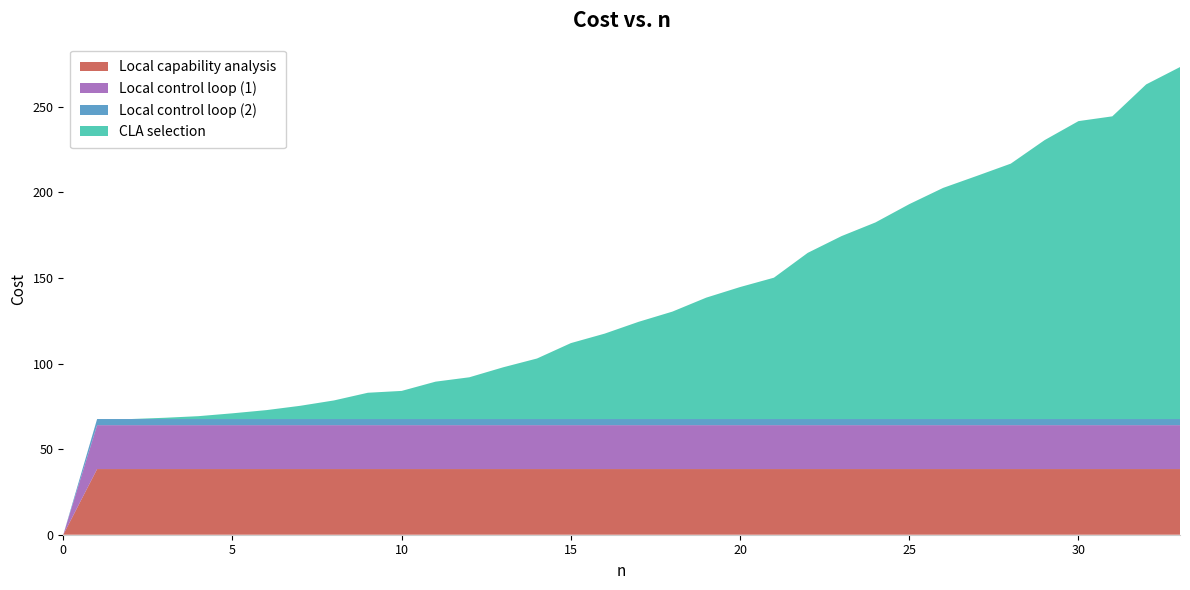

Reading left to right, transcribe all the data shown in this chart.

Local capability analysis: 0.0	38.4	38.4	38.4	38.4	38.4	38.4	38.4	38.4	38.4	38.4	38.4	38.4	38.4	38.4	38.4	38.4	38.4	38.4	38.4	38.4	38.4	38.4	38.4	38.4	38.4	38.4	38.4	38.4	38.4	38.4	38.4	38.4	38.4
Local control loop (1): 0.0	25.6	25.6	25.6	25.6	25.6	25.6	25.6	25.6	25.6	25.6	25.6	25.6	25.6	25.6	25.6	25.6	25.6	25.6	25.6	25.6	25.6	25.6	25.6	25.6	25.6	25.6	25.6	25.6	25.6	25.6	25.6	25.6	25.6
Local control loop (2): 0.0	3.6	3.6	3.6	3.6	3.6	3.6	3.6	3.6	3.6	3.6	3.6	3.6	3.6	3.6	3.6	3.6	3.6	3.6	3.6	3.6	3.6	3.6	3.6	3.6	3.6	3.6	3.6	3.6	3.6	3.6	3.6	3.6	3.6
CLA selection: 0.0	0.0	0.0	0.7	1.7	3.3	5.2	7.7	10.9	15.4	16.4	21.8	24.4	30.2	35.4	44.4	49.9	56.8	62.8	70.9	77.1	82.6	97.1	106.9	114.9	125.6	135.1	142.1	149.2	163.0	174.1	176.9	195.5	205.7